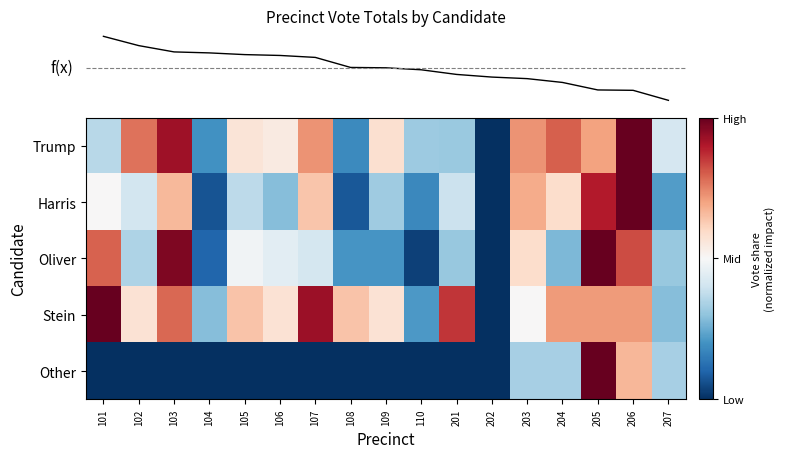

What is the total value across all series at 205?

3.6